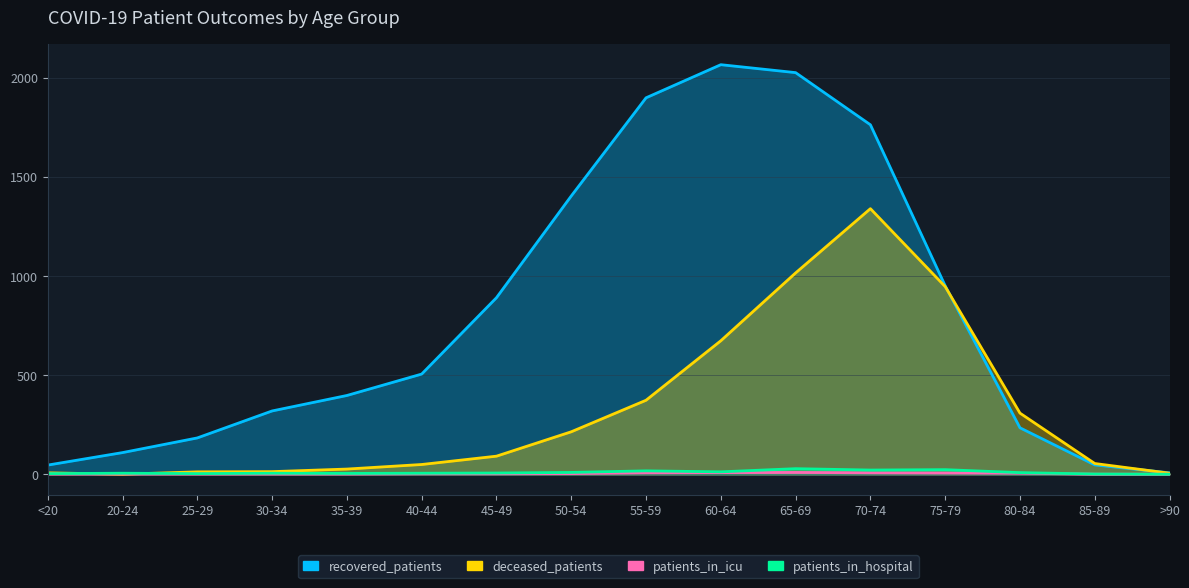

What is the label of the 6th point from the left?

40-44